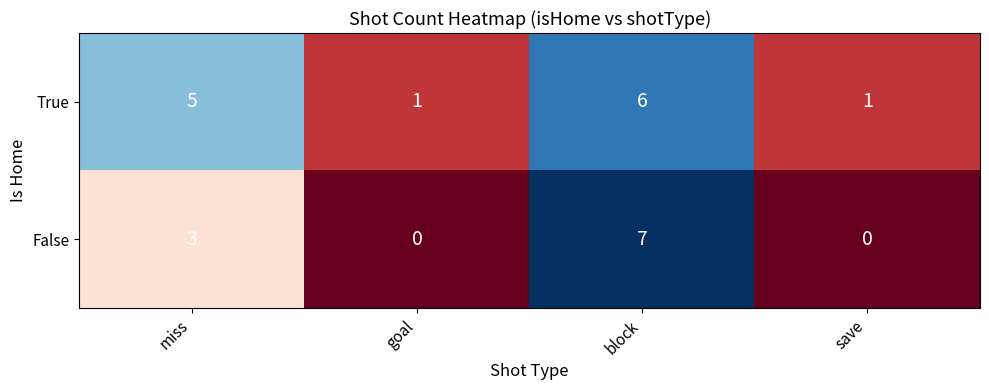

The False series shows -5 at save. True or false?

False